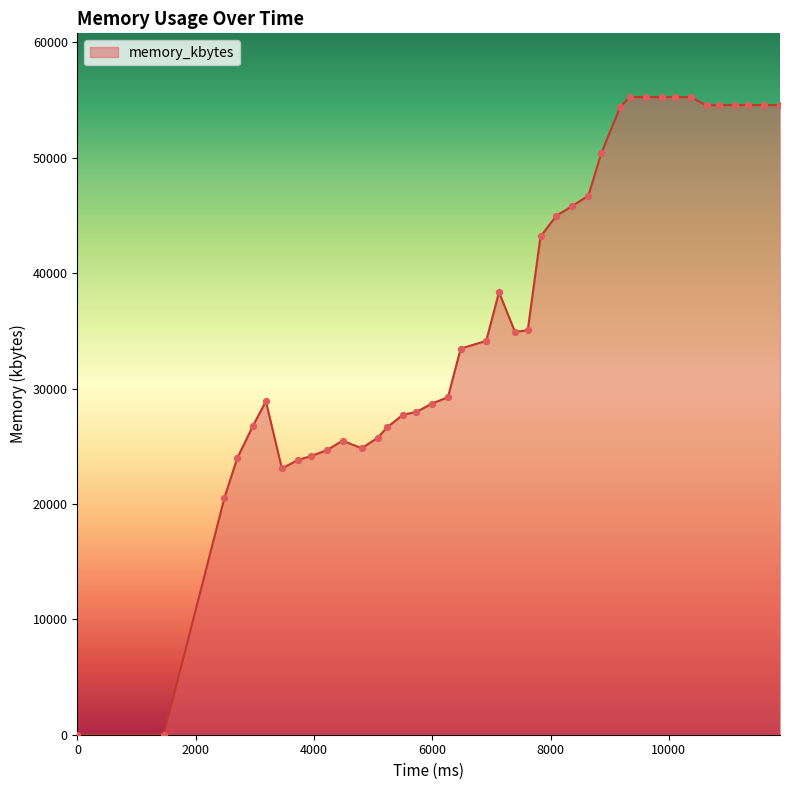

What is the maximum value shown in the chart?

55260